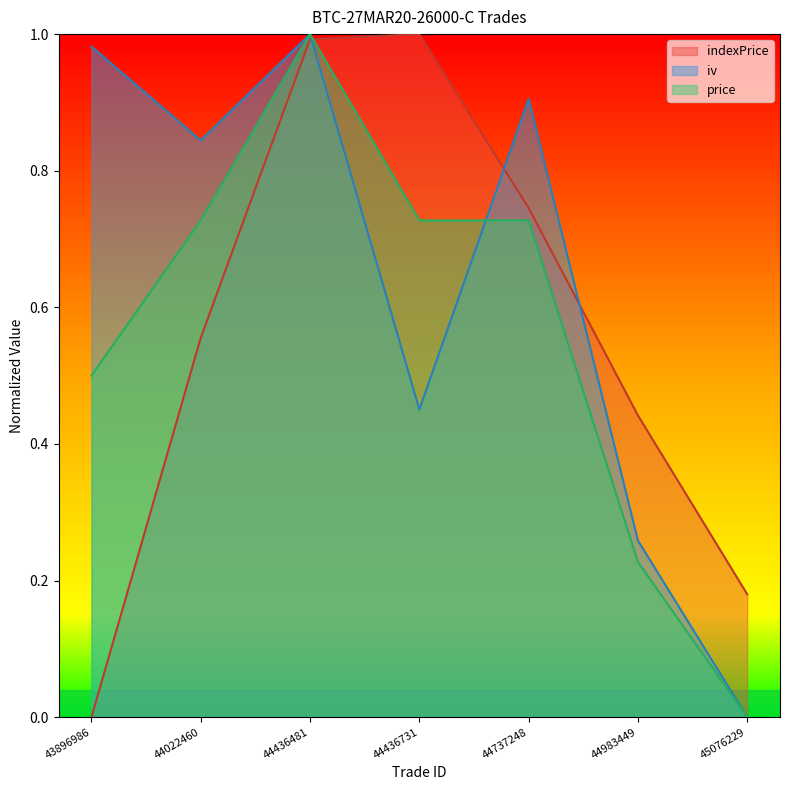

What are all the series names shown in the legend?

indexPrice, iv, price